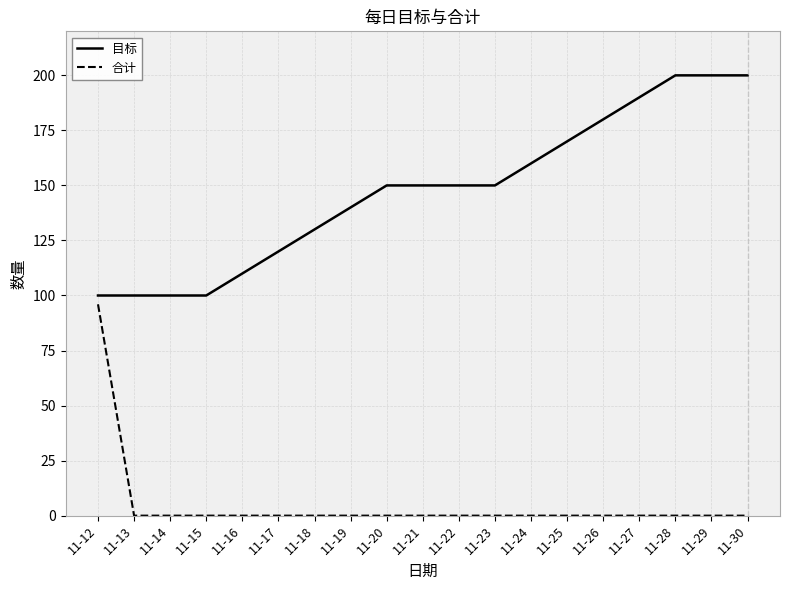

Rank the series at 11-28 from highest to lowest value.

目标, 合计